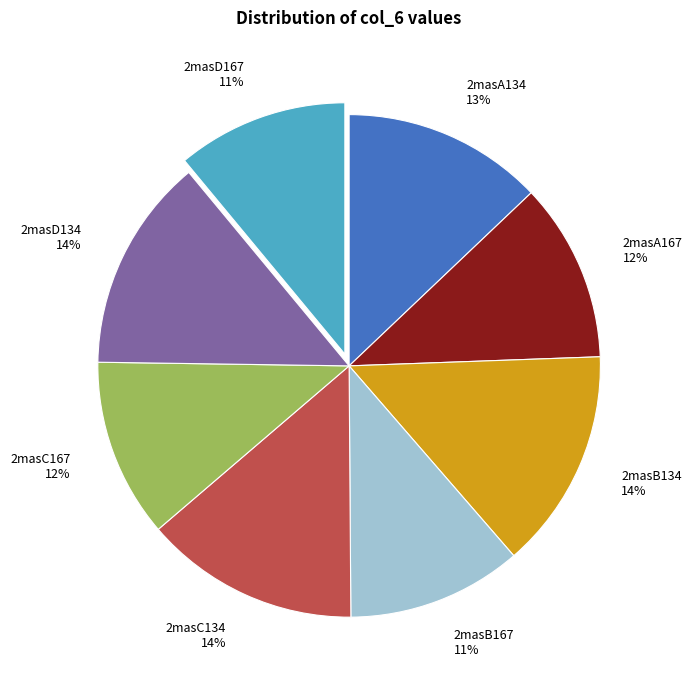

To the nearest percent, what percentage of the pie is 2masA134?

13%